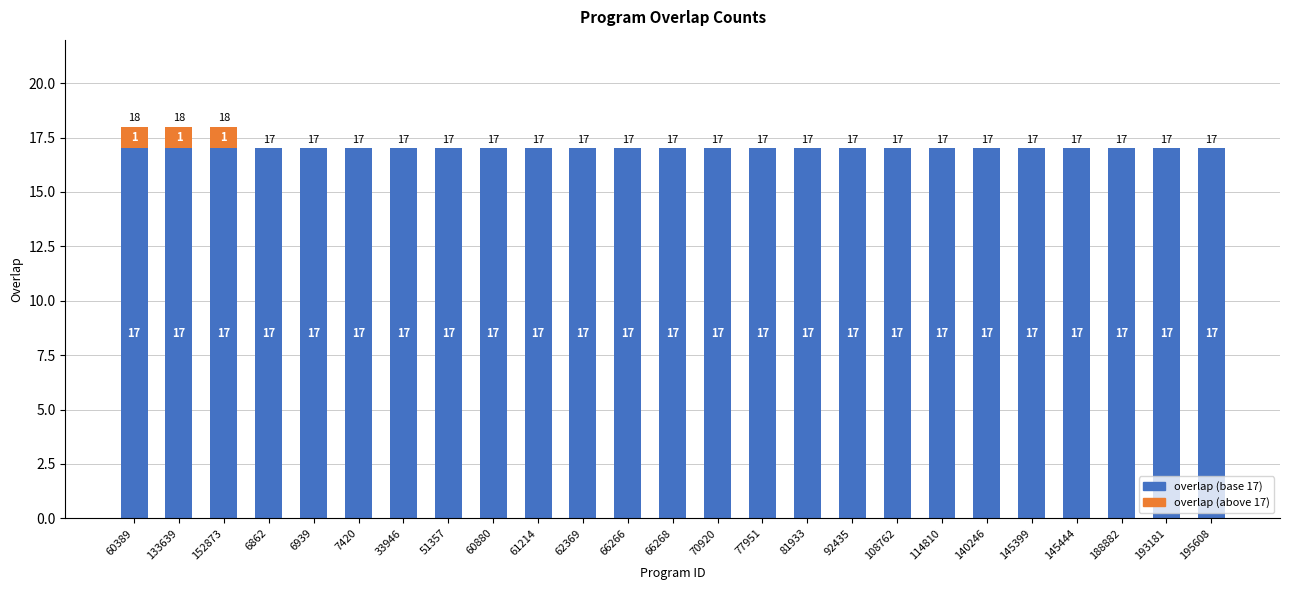

What is the sum of the overlap (base 17) values at 108762 and 92435?

34